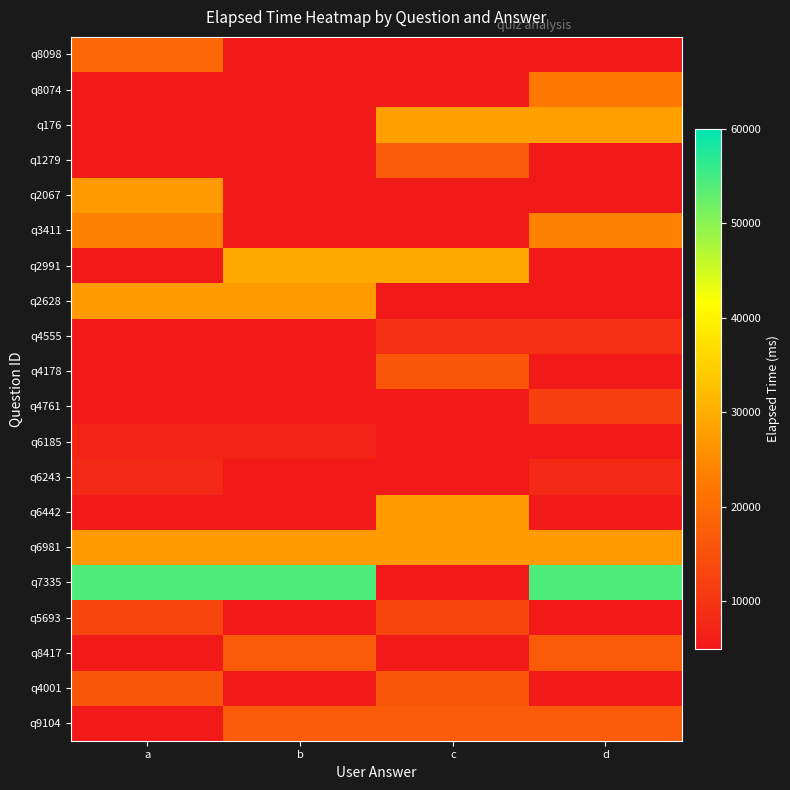

Which series has the largest total across all categories?

q7335